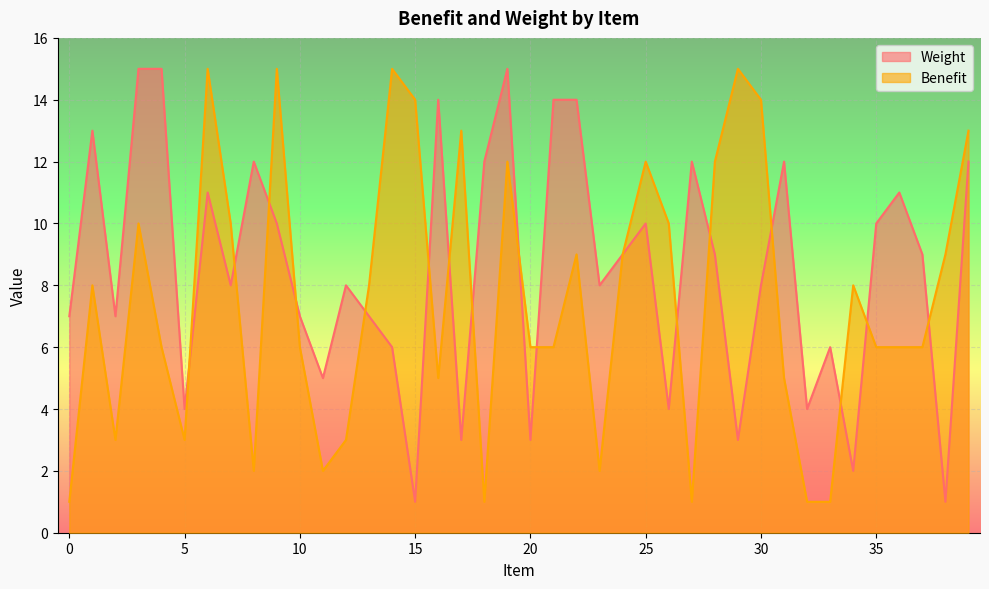

Reading left to right, transcribe all the data shown in this chart.

Weight: 7	13	7	15	15	4	11	8	12	10	7	5	8	7	6	1	14	3	12	15	3	14	14	8	9	10	4	12	9	3	8	12	4	6	2	10	11	9	1	12
Benefit: 1	8	3	10	6	3	15	10	2	15	6	2	3	8	15	14	5	13	1	12	6	6	9	2	9	12	10	1	12	15	14	5	1	1	8	6	6	6	9	13